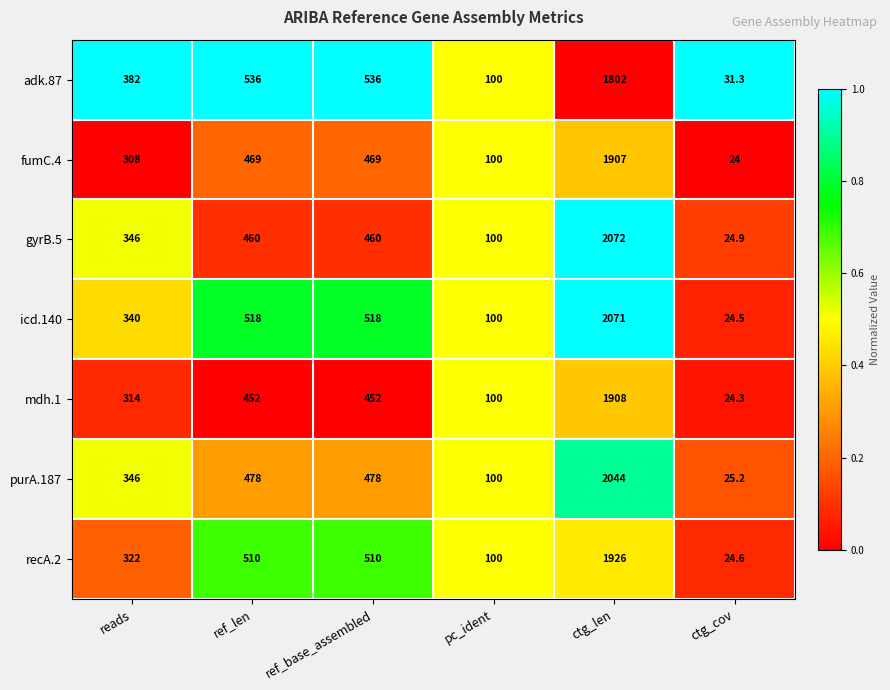

The adk.87 series shows 536.0 at ref_len. True or false?

True